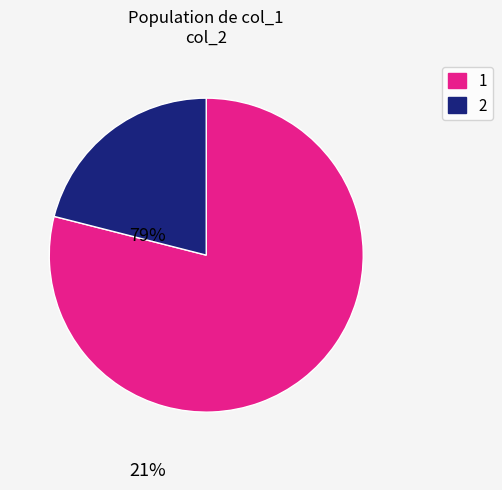

Is there a majority slice in this chart?

Yes